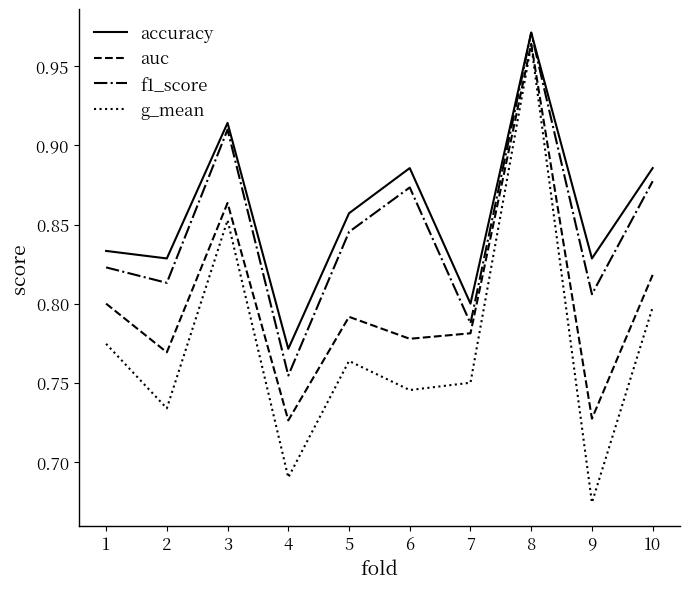

True or false: f1_score and g_mean cross at least once.

False